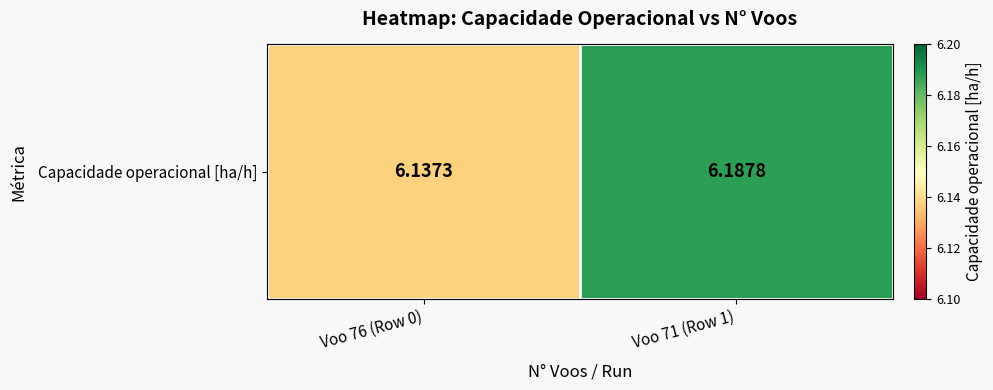

What is the smallest value displayed?

6.1